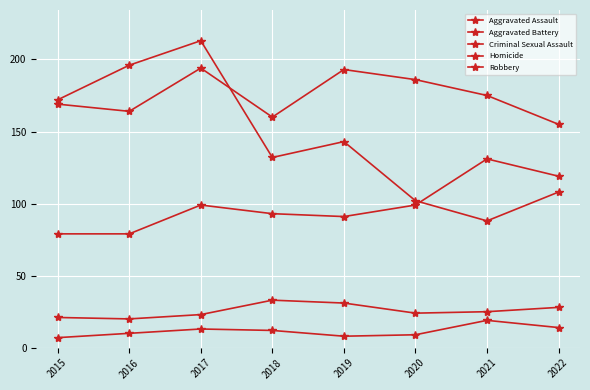

Where is the first local maximum for Criminal Sexual Assault?

2018